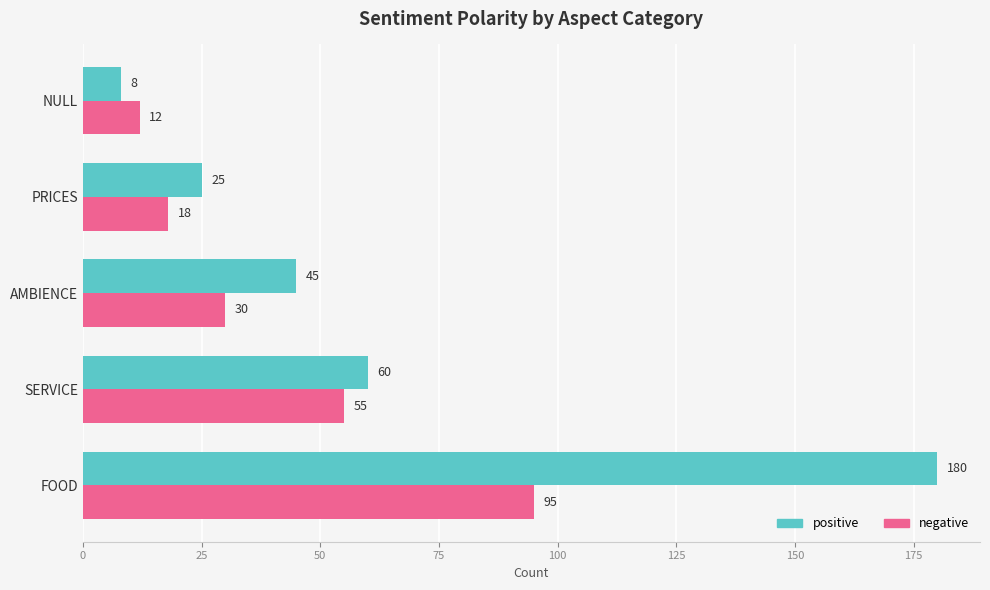

What is the total value across all series at FOOD?

275